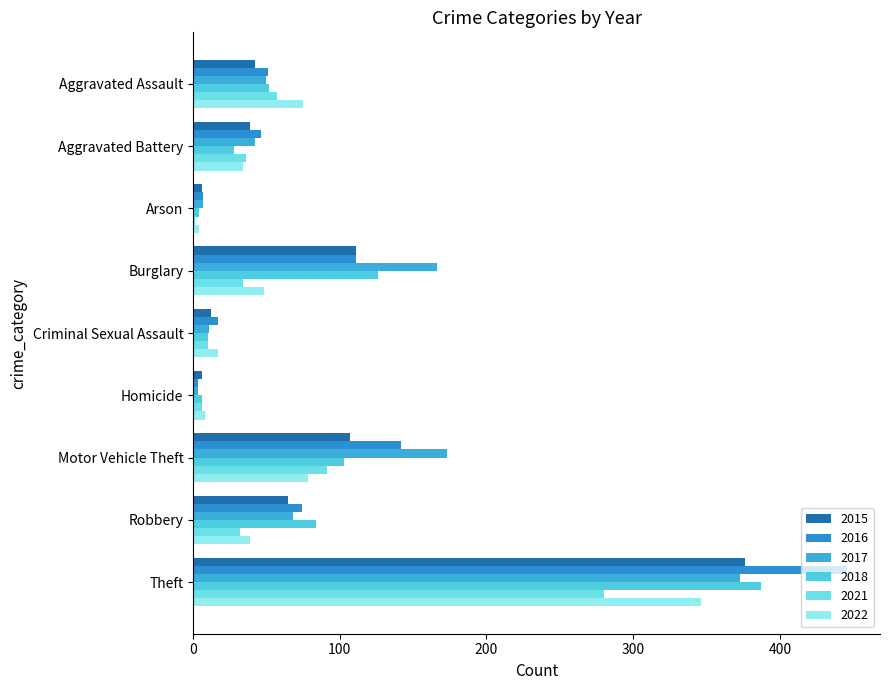

What is the label of the 5th bar from the left?

Criminal Sexual Assault